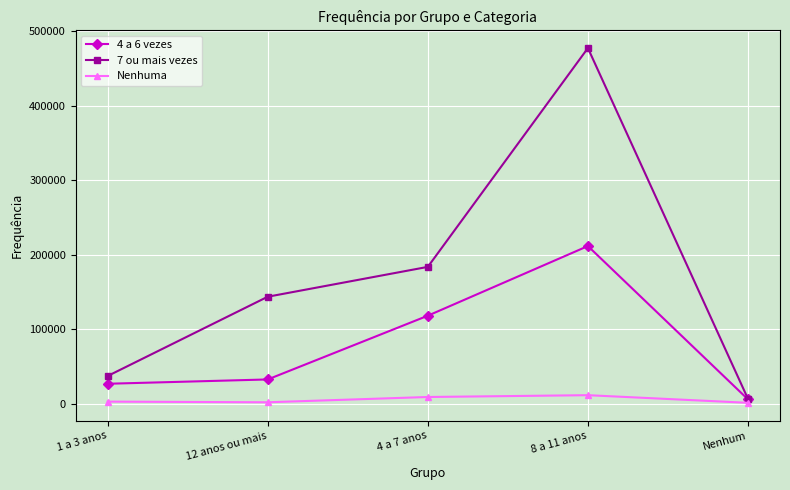

List the series in order of their overall mean, lowest first.

Nenhuma, 4 a 6 vezes, 7 ou mais vezes